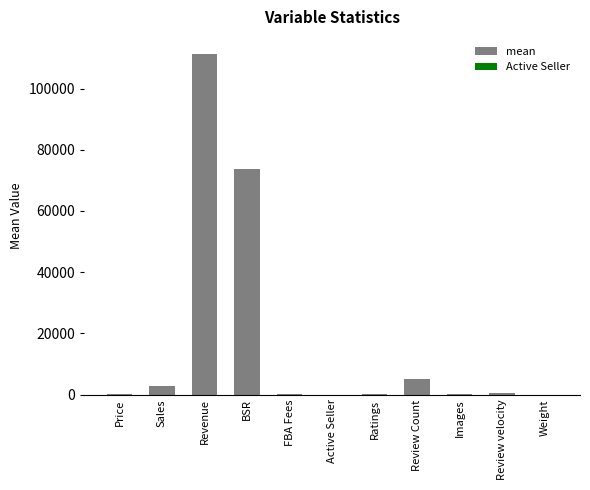

The chart shows a value of 10.9 at FBA Fees. True or false?

True